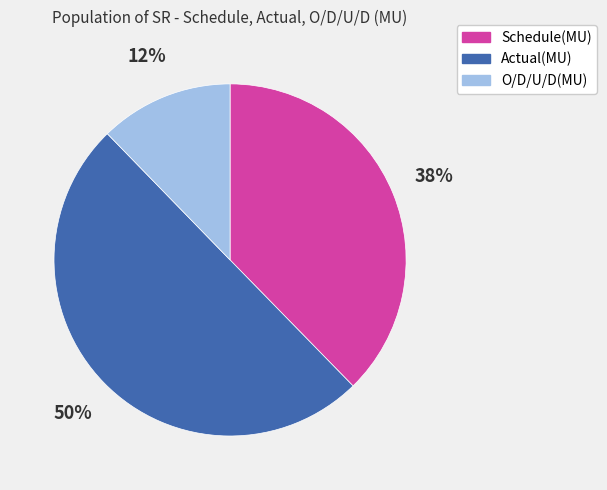

To the nearest percent, what percentage of the pie is Actual(MU)?

50%